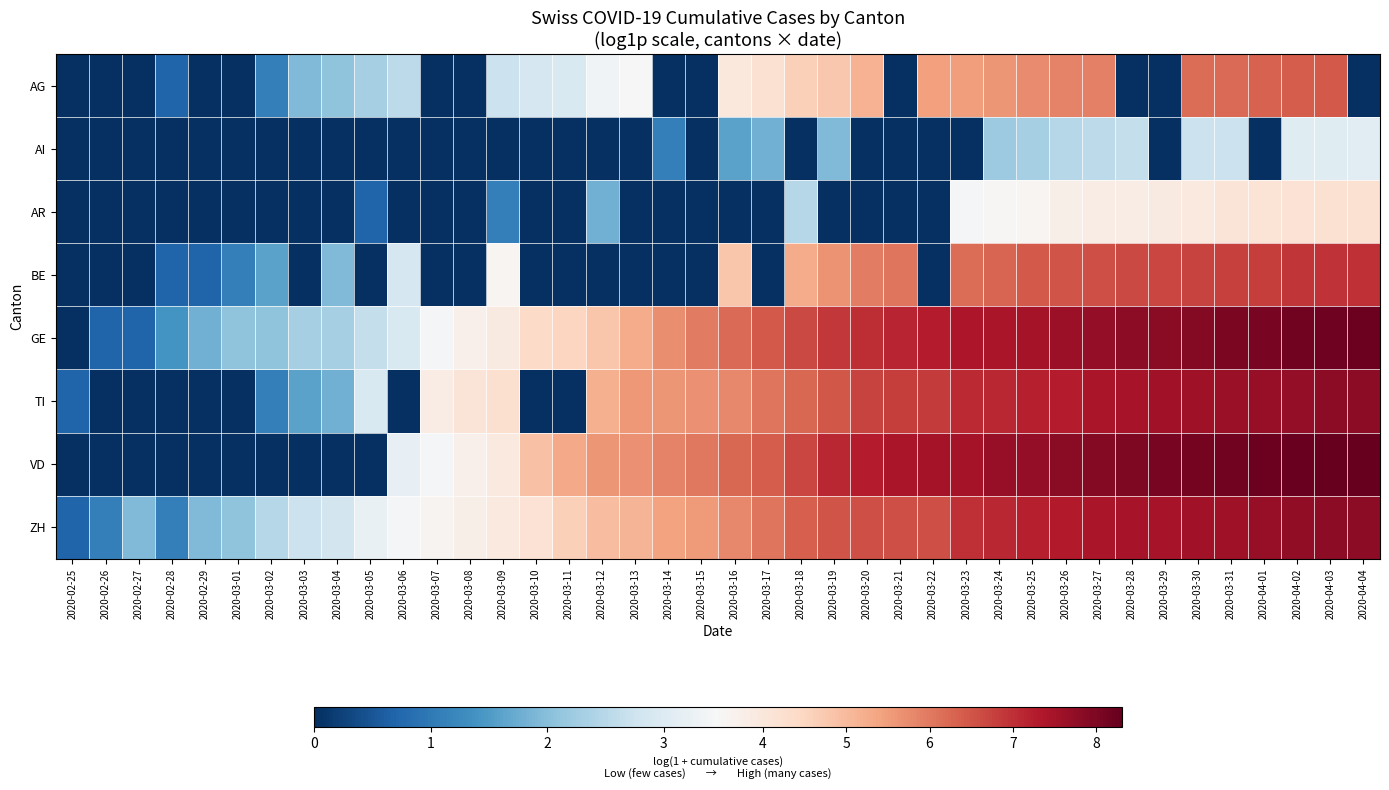

At 2020-02-27, list the series in order from smallest to largest.

AG, AI, AR, BE, TI, VD, GE, ZH